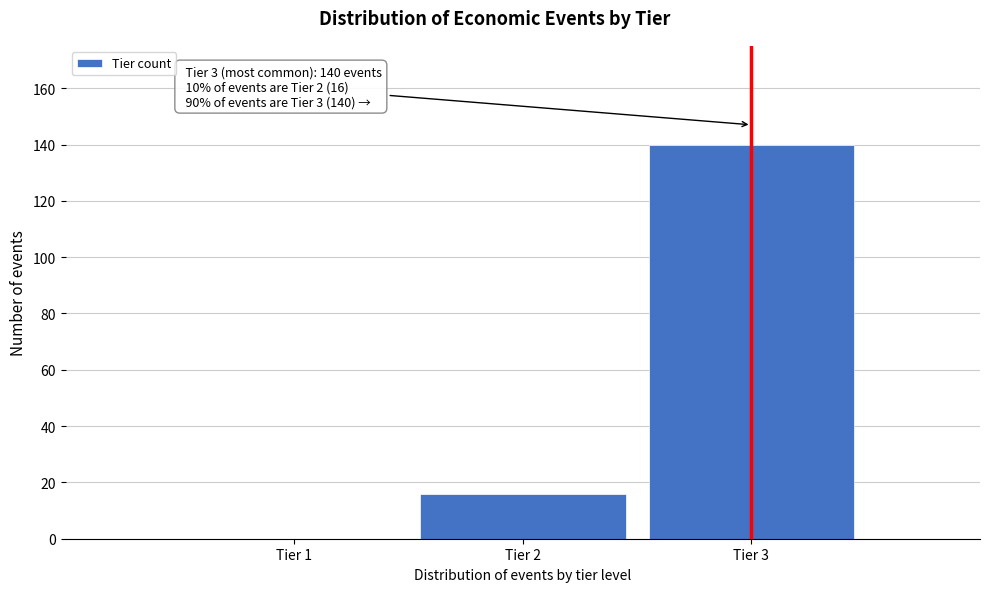

Reading right to left, what are all the values shown in this chart?

Tier 3=140	Tier 2=16	Tier 1=0